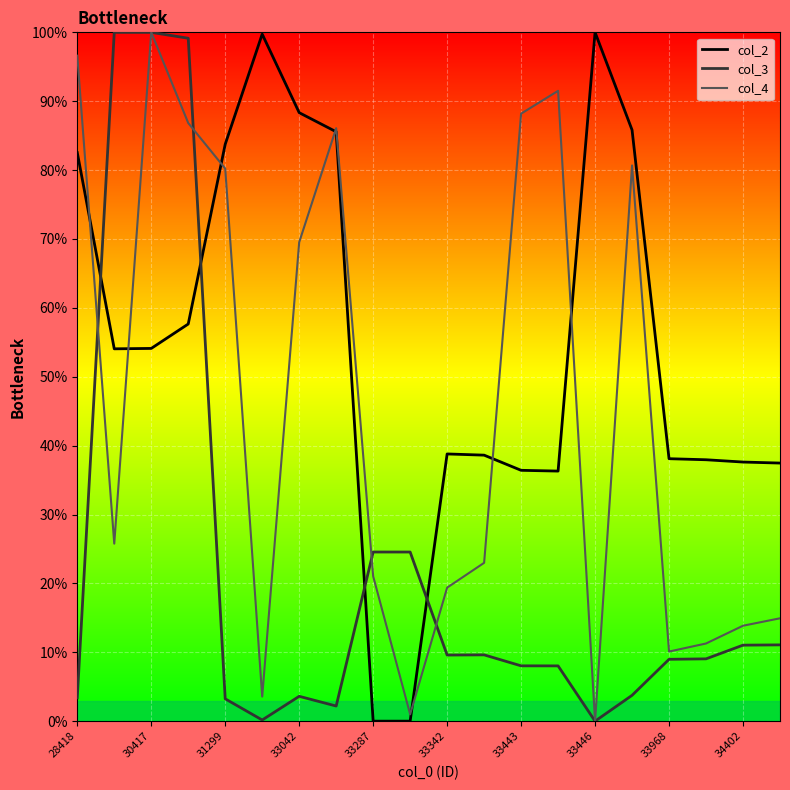

Is it true that col_4 equals 0.0 at 33446?

True